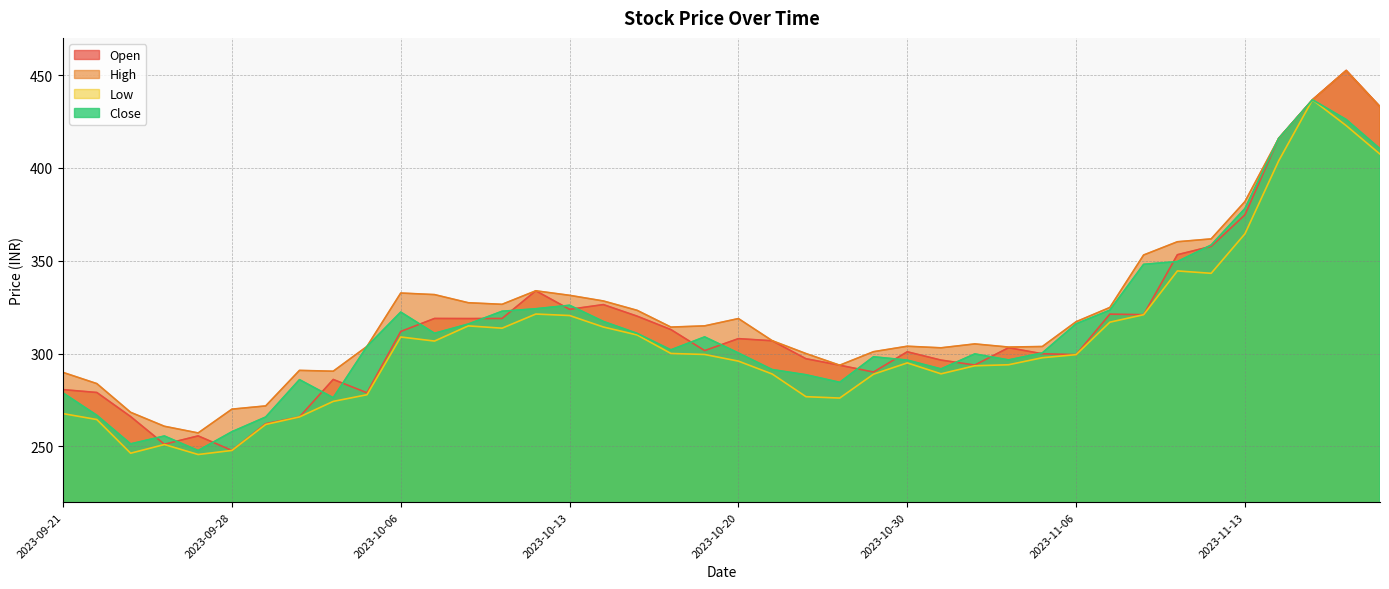

True or false: Low and High cross at least once.

False